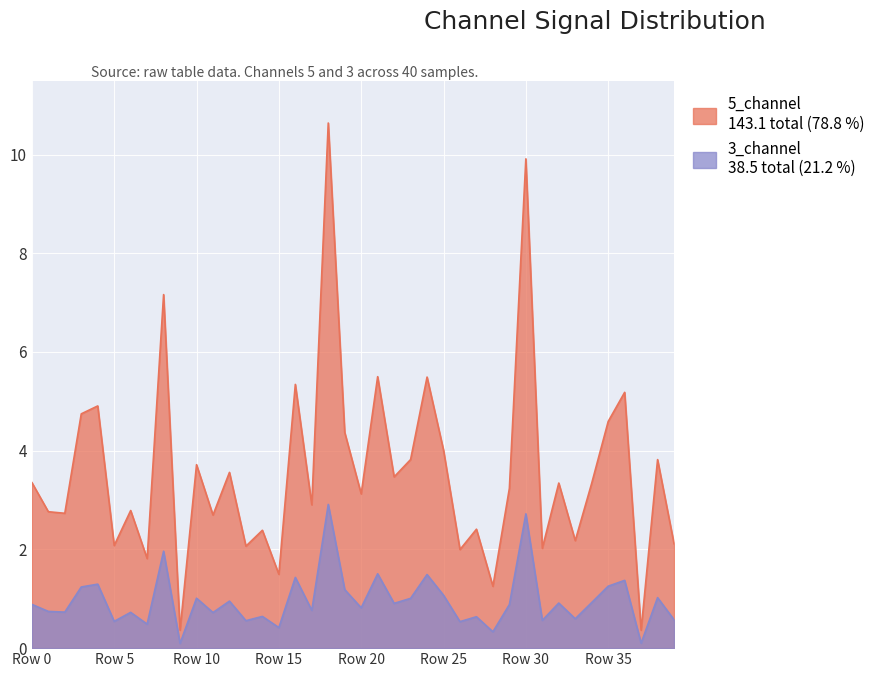

True or false: 3_channel and 5_channel cross at least once.

False